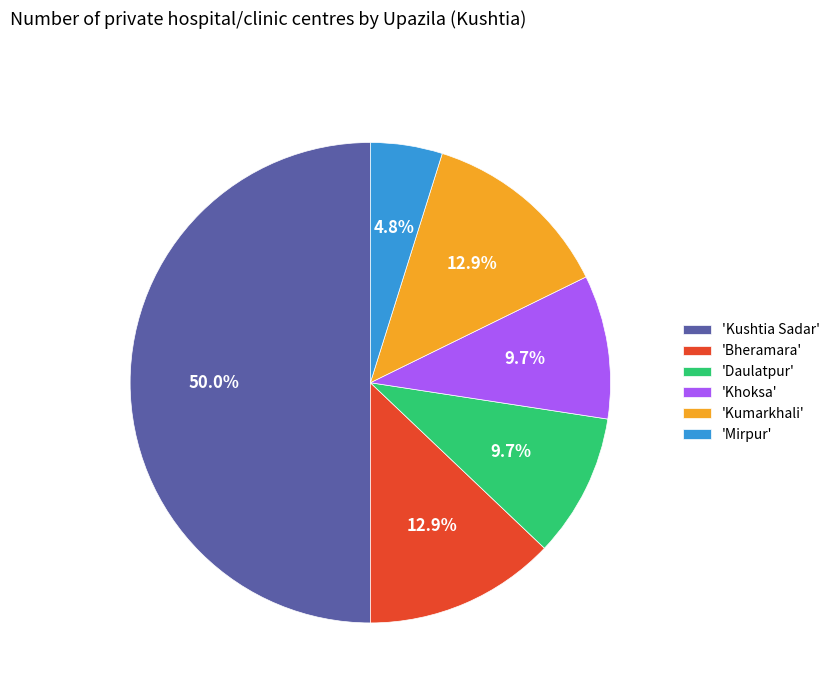

Count the number of slices in the pie.

6